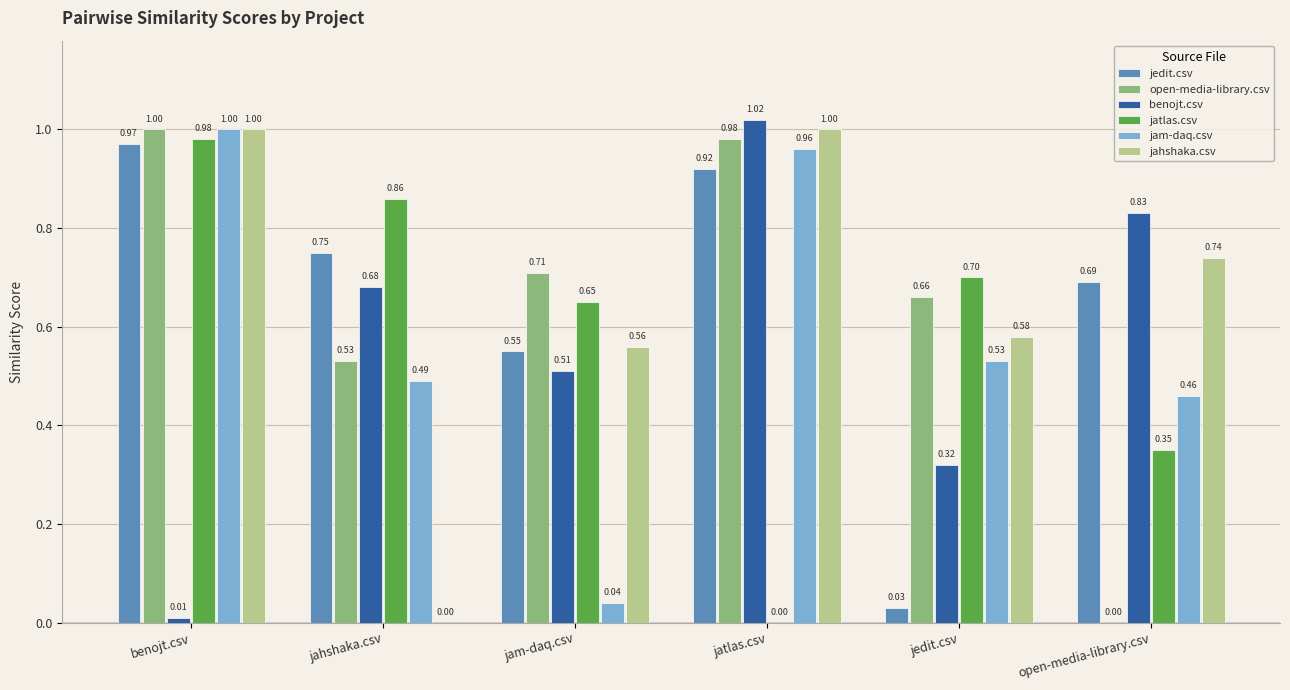

What is the sum of all jatlas.csv values?

3.5